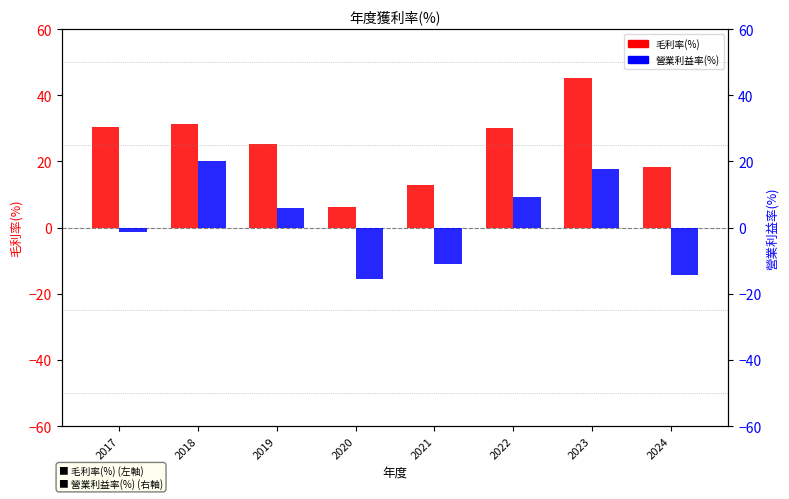

Between 2021 and 2023, which is larger?

2023